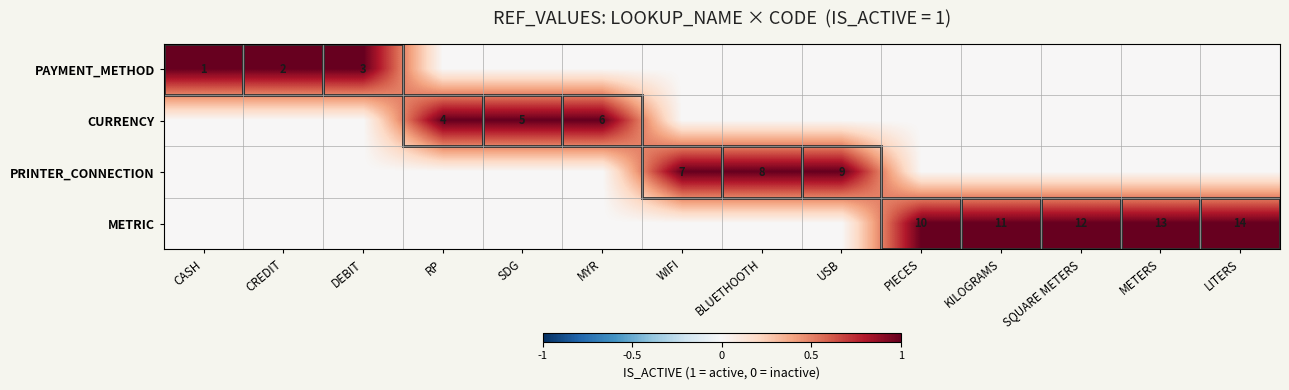

True or false: CURRENCY has a value of 6 at MYR.

True